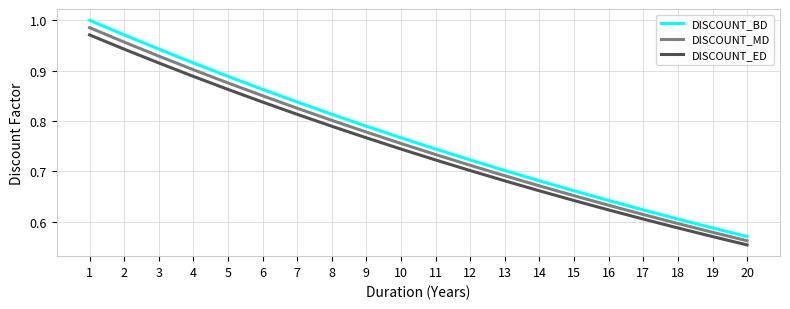

Which category has the lowest value across all series?

20